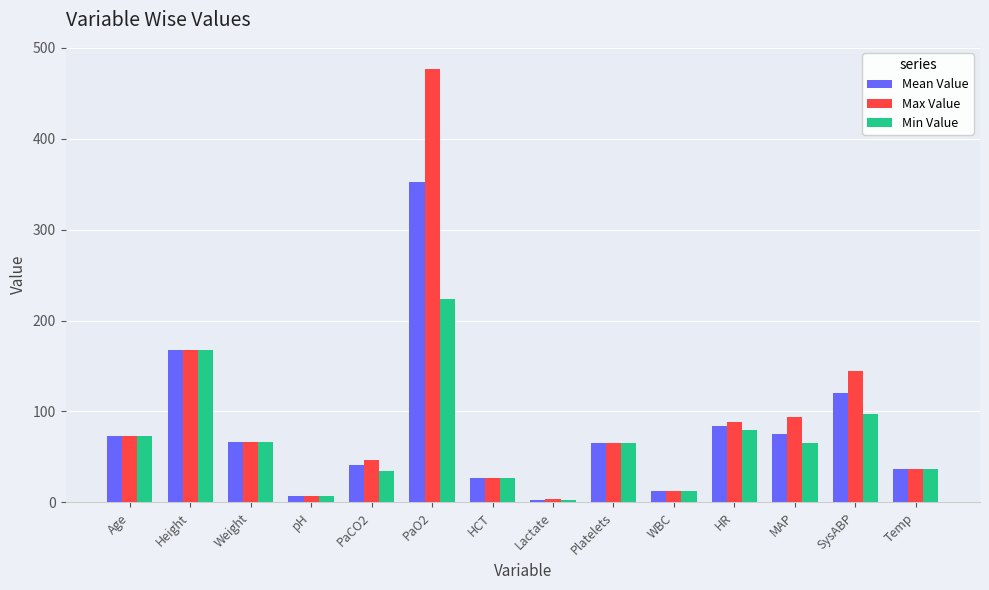

What is the total value across all series at MAP?

234.0